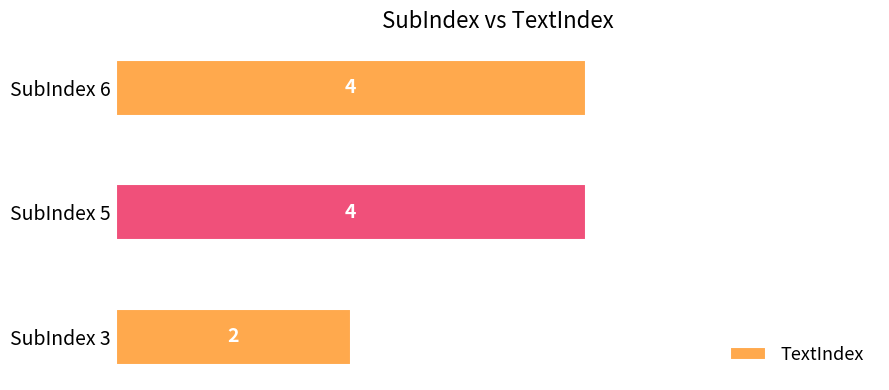

Reading bottom to top, what are all the values shown in this chart?

SubIndex 3=2	SubIndex 5=4	SubIndex 6=4